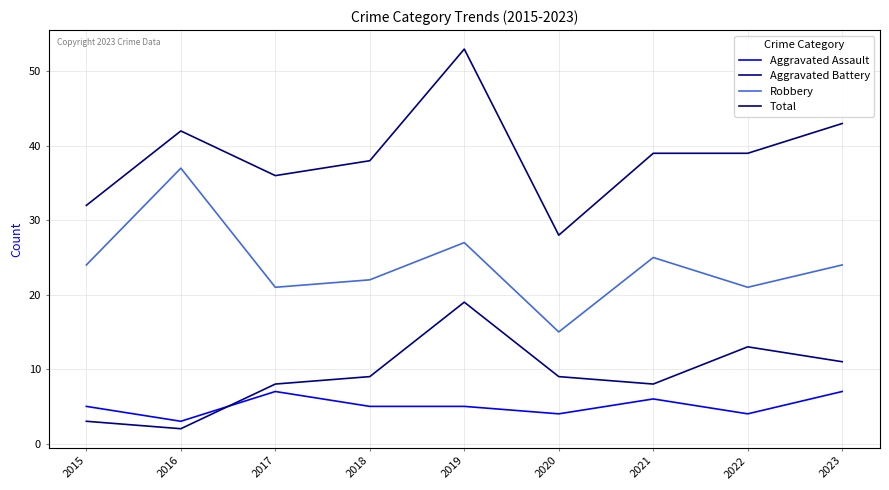

What is the value of the Total point at the 7th from the left?

39